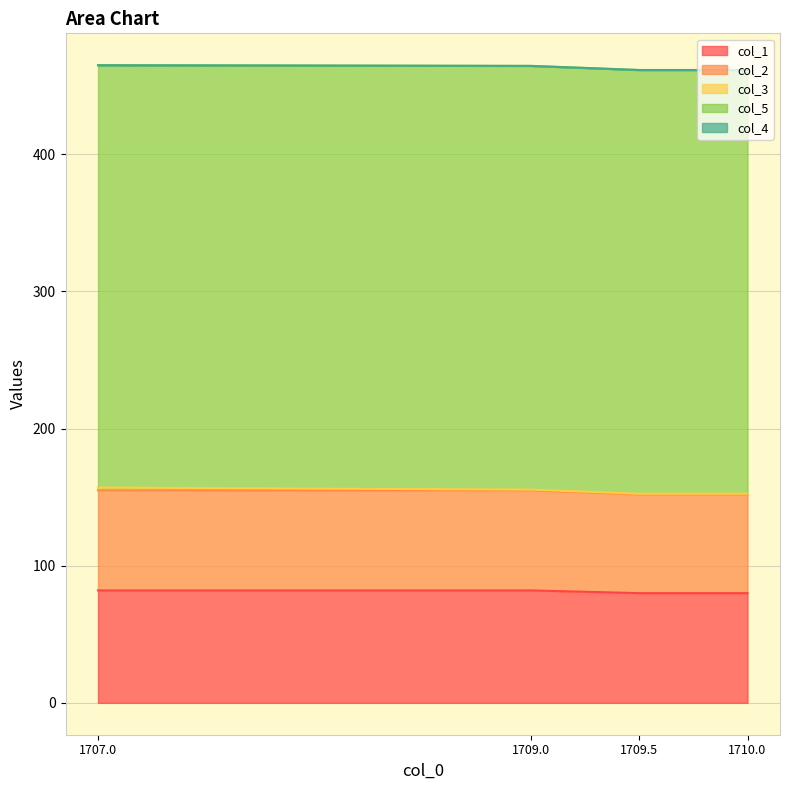

True or false: col_3 and col_4 intersect in this chart.

False